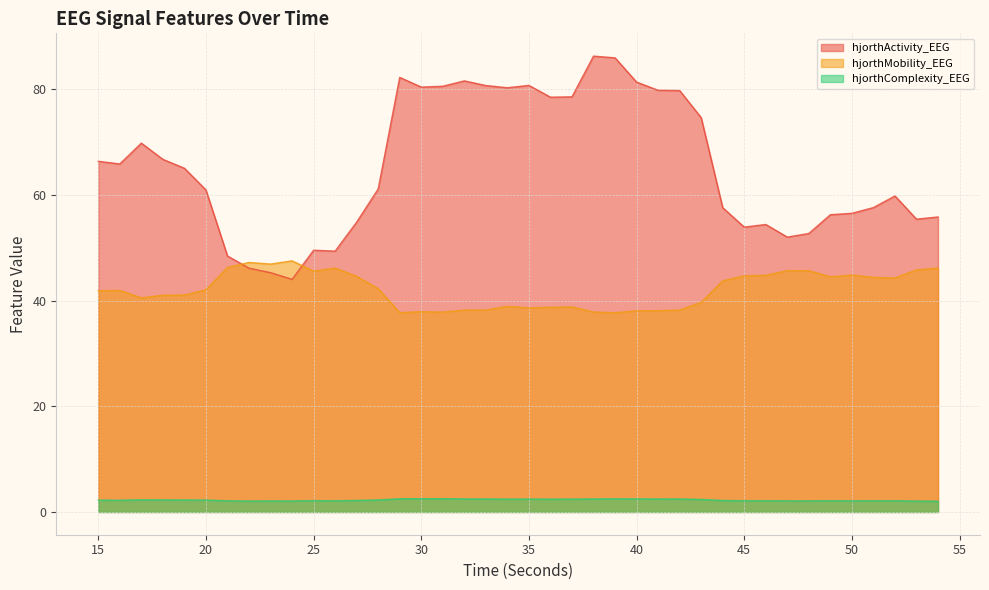

Which has a higher value, 42 or 23?

42